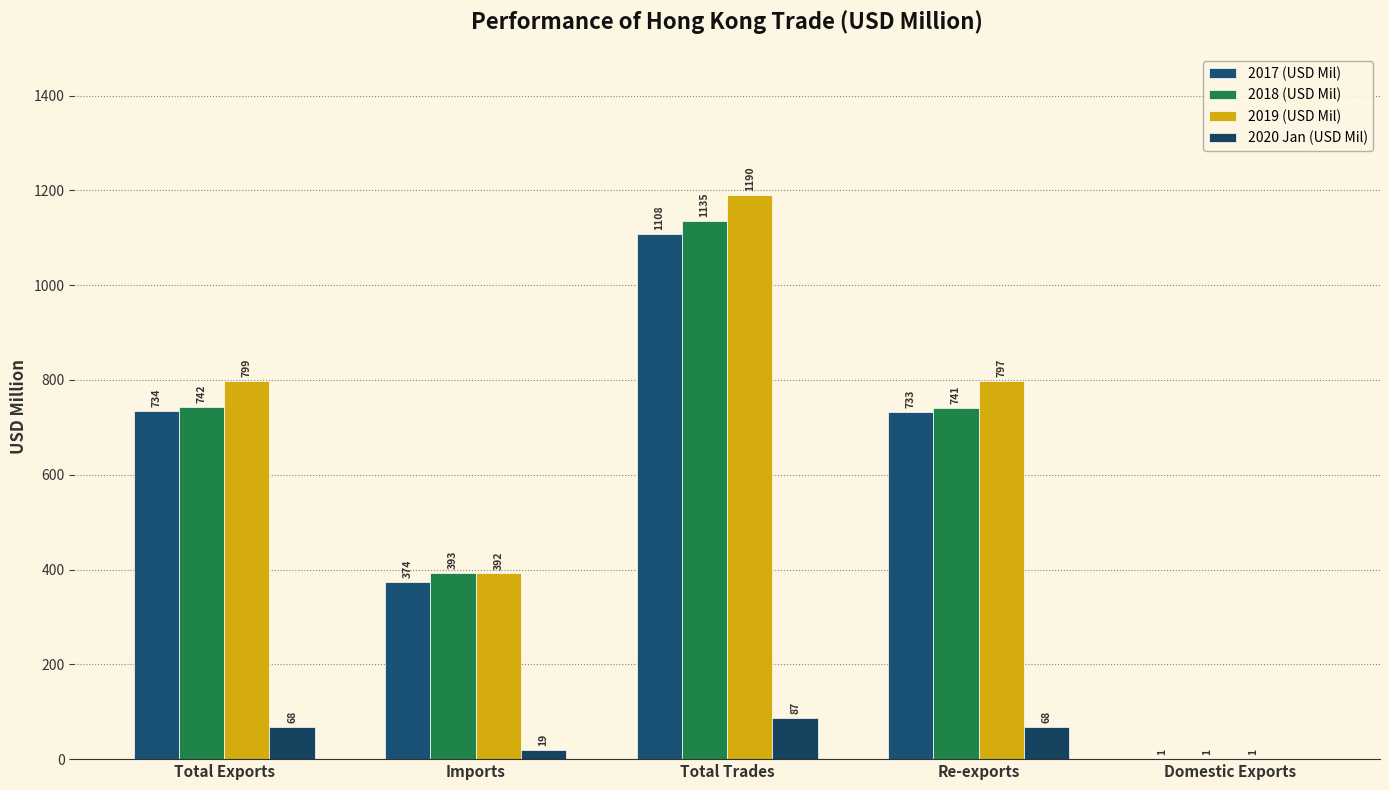

Reading left to right, what are all the values shown in this chart?

2017 (USD Mil): 734.0	374.1	1108.0	732.8	1.1
2018 (USD Mil): 742.4	393.0	1135.4	741.1	1.3
2019 (USD Mil): 798.6	391.7	1190.3	797.5	1.1
2020 Jan (USD Mil): 67.6	19.3	87.0	67.5	0.0